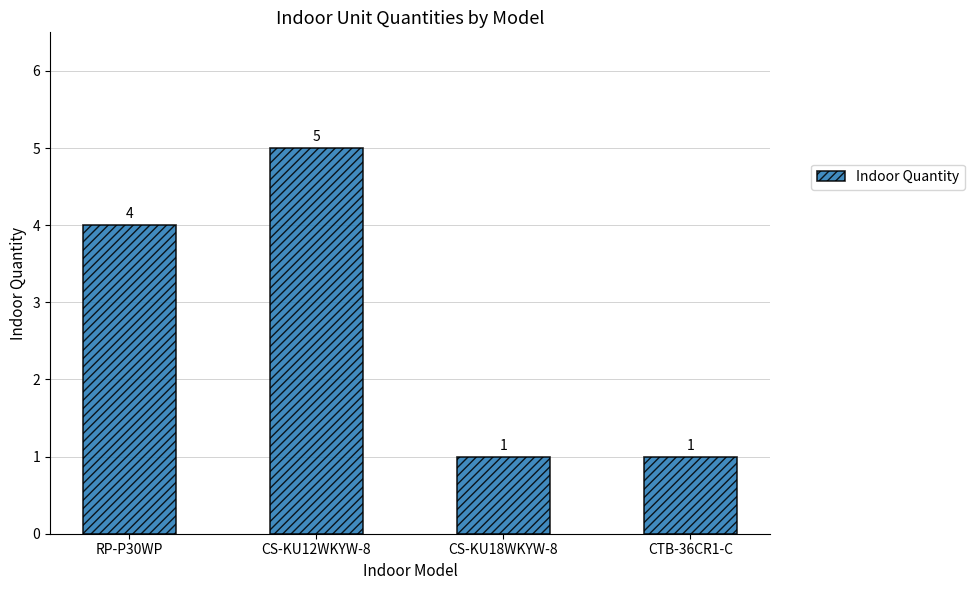

What is the sum of all values?

11